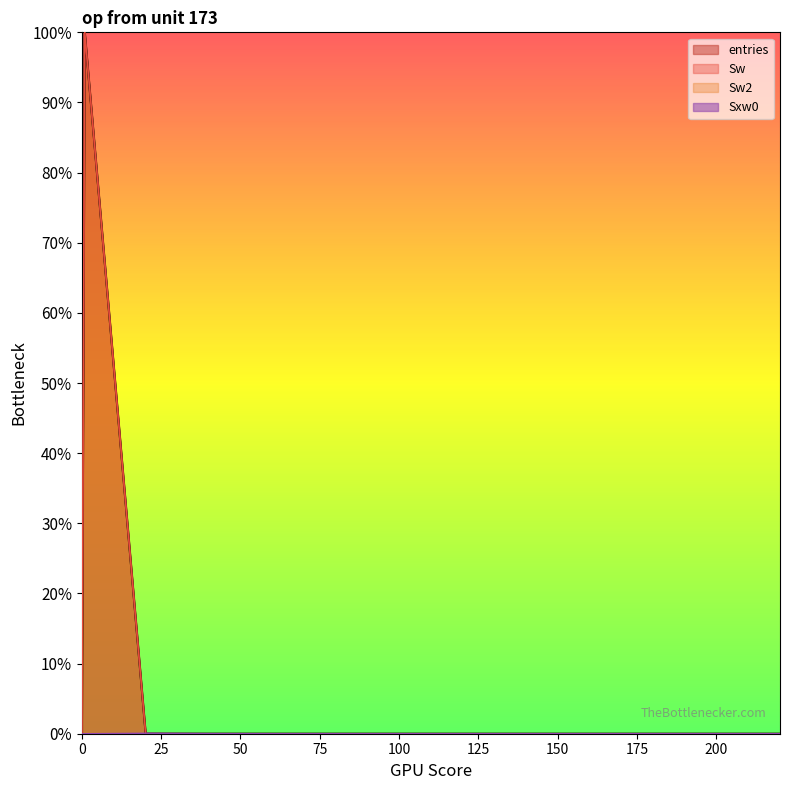

What position from the right is 40.1?

10